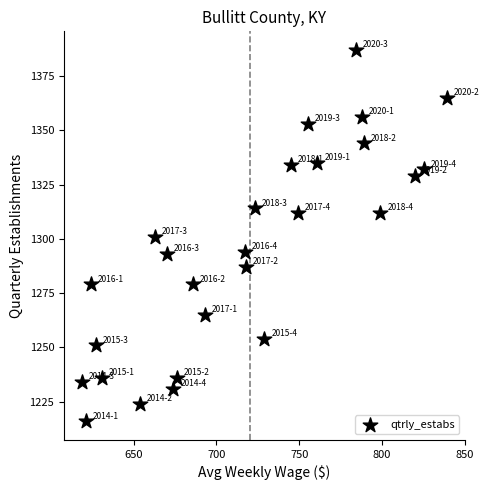

What is the range of Y values (max minus min)?

171